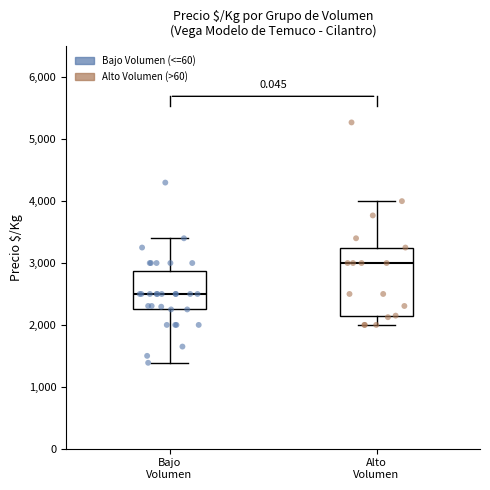

Which box has the lowest median line?

Bajo Volumen